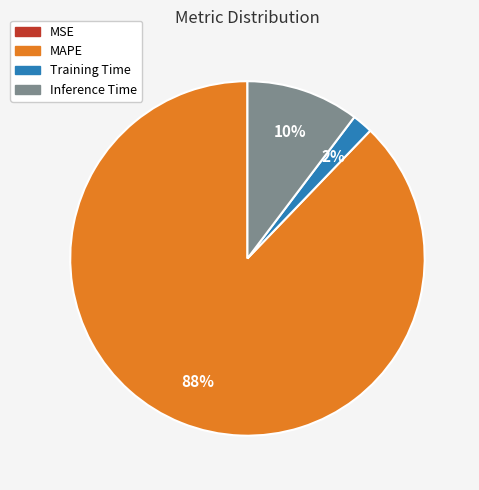

Does any single category account for the majority?

Yes